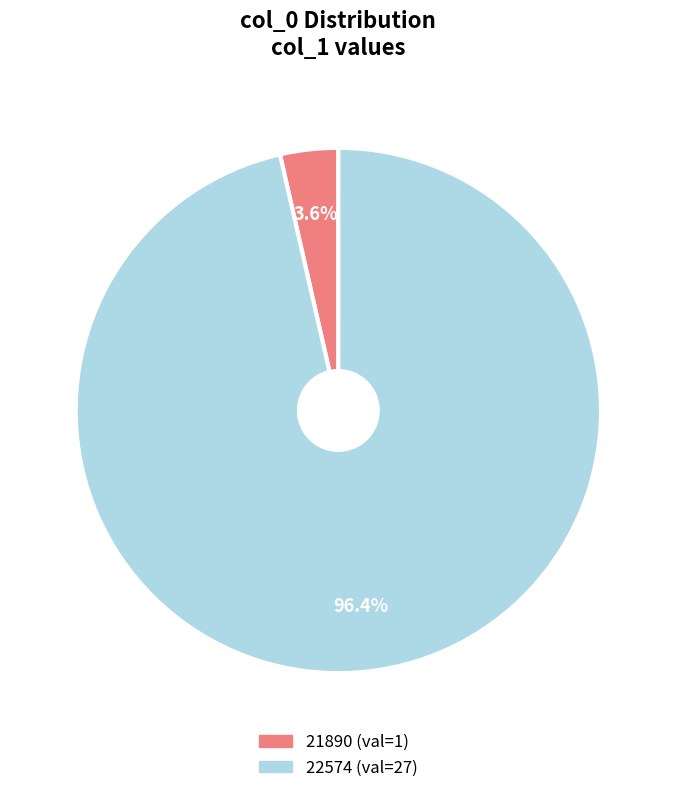

To the nearest percent, what percentage of the pie is 21890?

4%